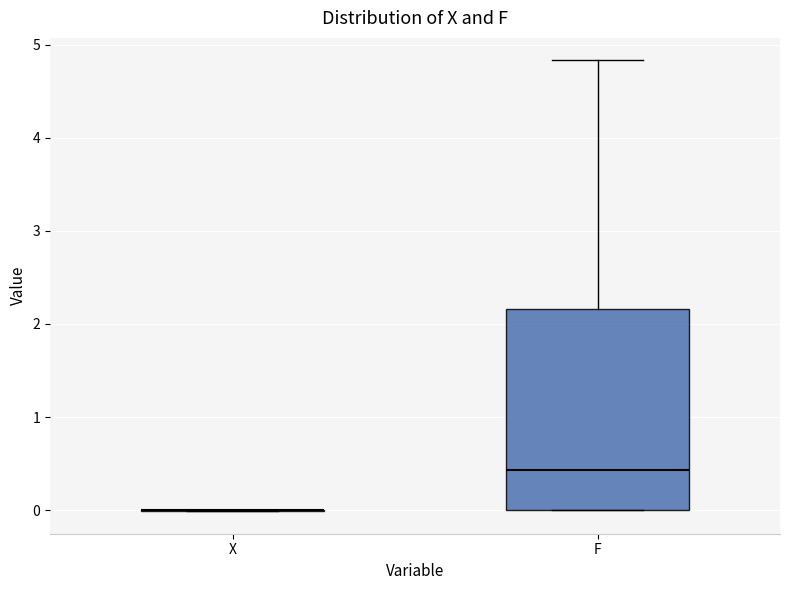

Which box is the tallest, from its lower edge to its upper edge?

F